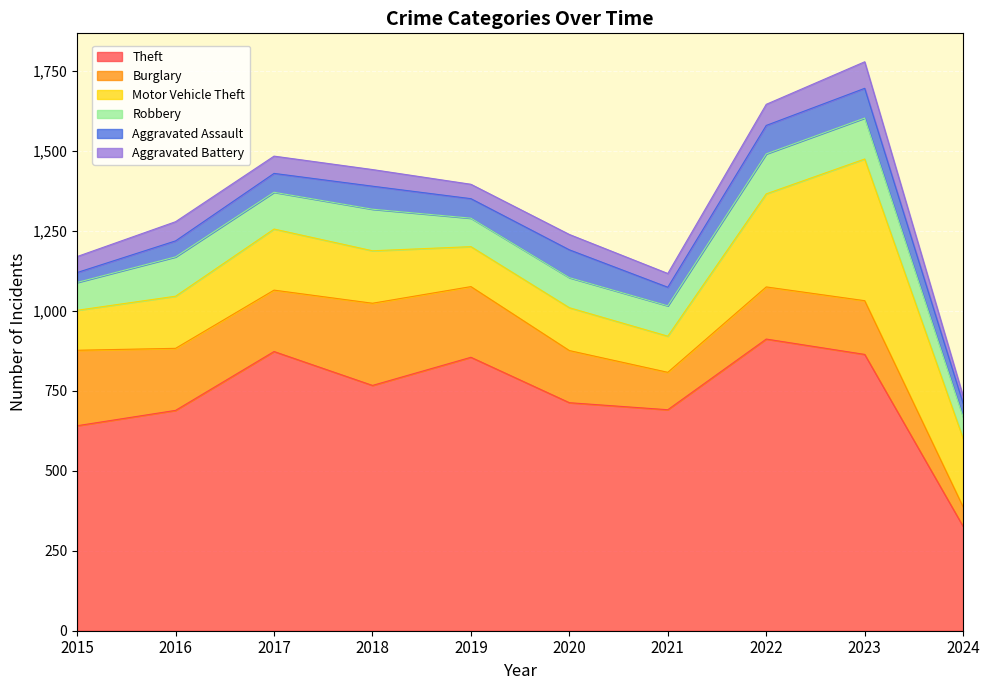

Reading right to left, list all the values displayed in this chart.

Theft: 2024=326	2023=864	2022=912	2021=691	2020=713	2019=855	2018=767	2017=873	2016=689	2015=641
Burglary: 2024=61	2023=168	2022=163	2021=117	2020=163	2019=221	2018=257	2017=192	2016=194	2015=236
Motor Vehicle Theft: 2024=214	2023=443	2022=291	2021=113	2020=134	2019=125	2018=164	2017=191	2016=163	2015=125
Robbery: 2024=67	2023=128	2022=125	2021=95	2020=94	2019=89	2018=130	2017=115	2016=123	2015=87
Aggravated Assault: 2024=43	2023=93	2022=89	2021=58	2020=87	2019=61	2018=72	2017=59	2016=50	2015=31
Aggravated Battery: 2024=22	2023=83	2022=66	2021=43	2020=48	2019=45	2018=52	2017=54	2016=60	2015=50